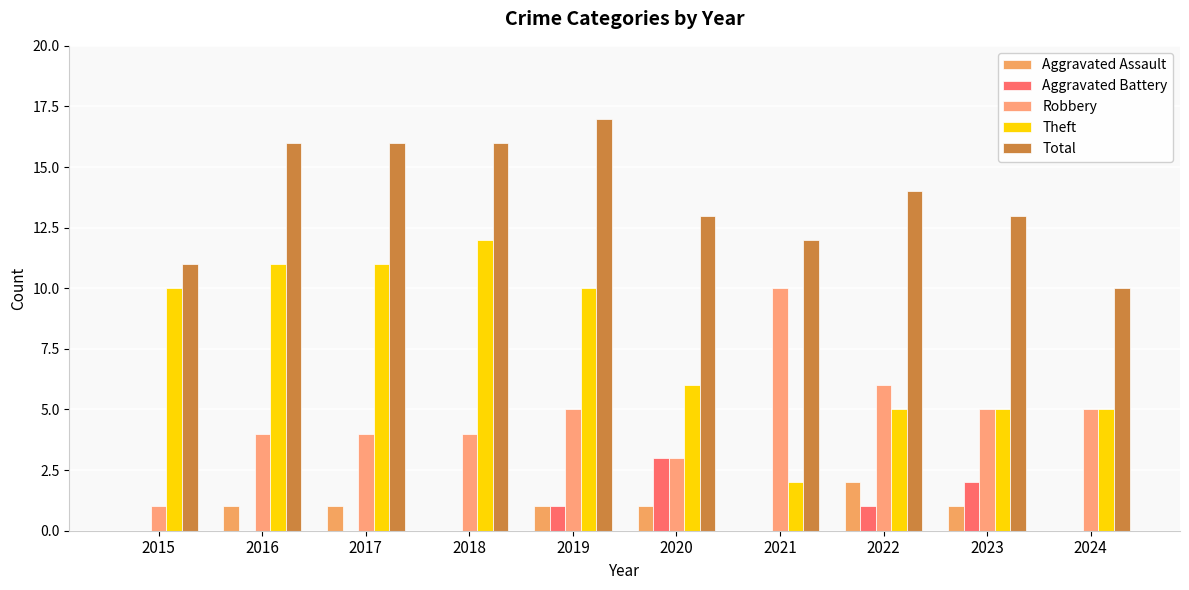

How many categories are shown in the chart?

10